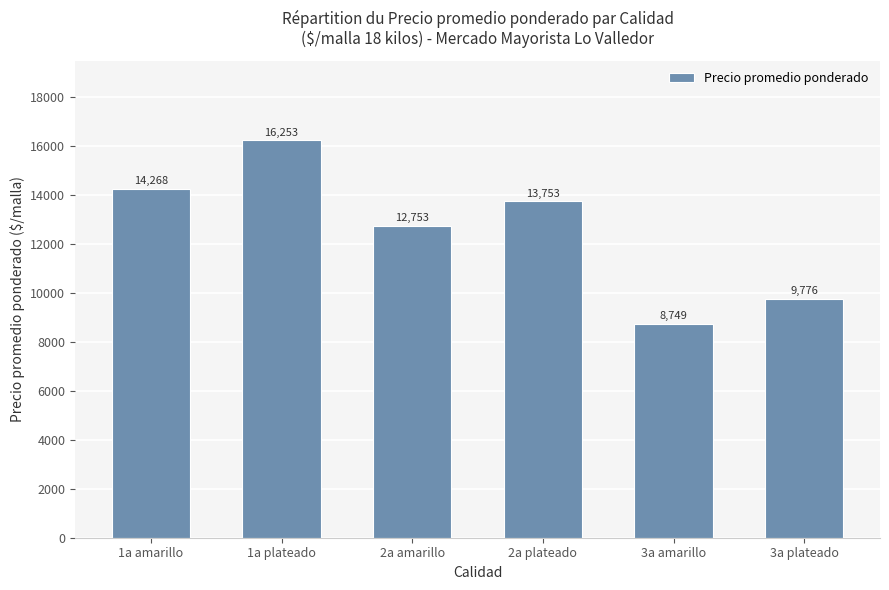

How many series are shown in this chart?

1